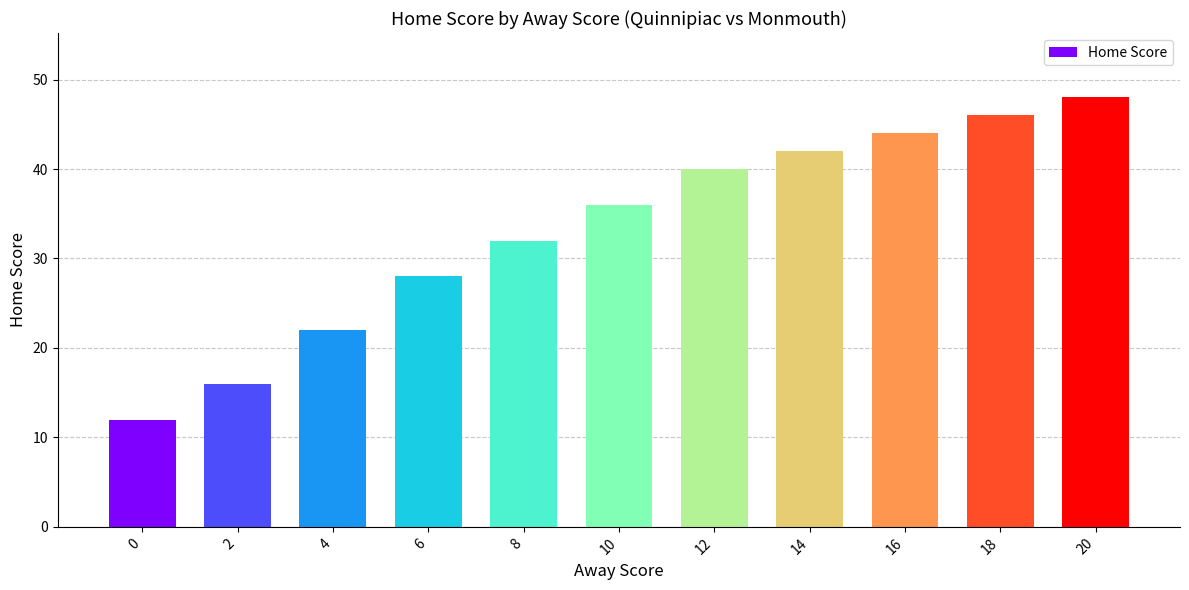

Are the bars grouped side by side (vs. stacked)?

No